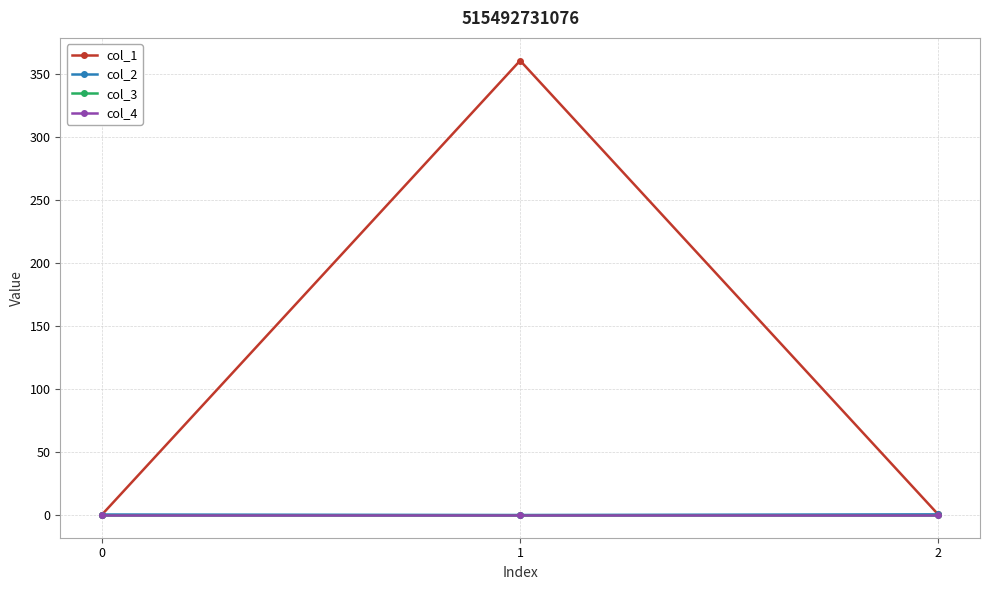

The col_3 series shows 0.0 at 0. True or false?

True